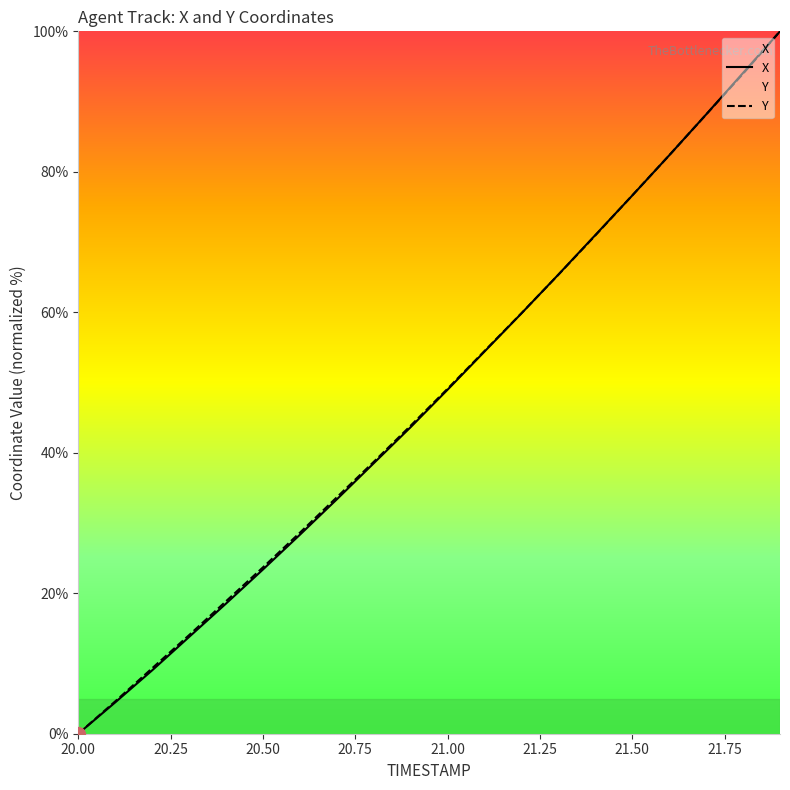

True or false: Y and X cross at least once.

True